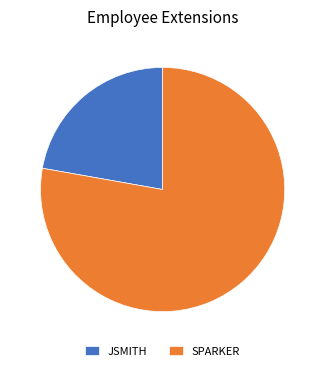

Rank the categories by value from lowest to highest.

JSMITH, SPARKER